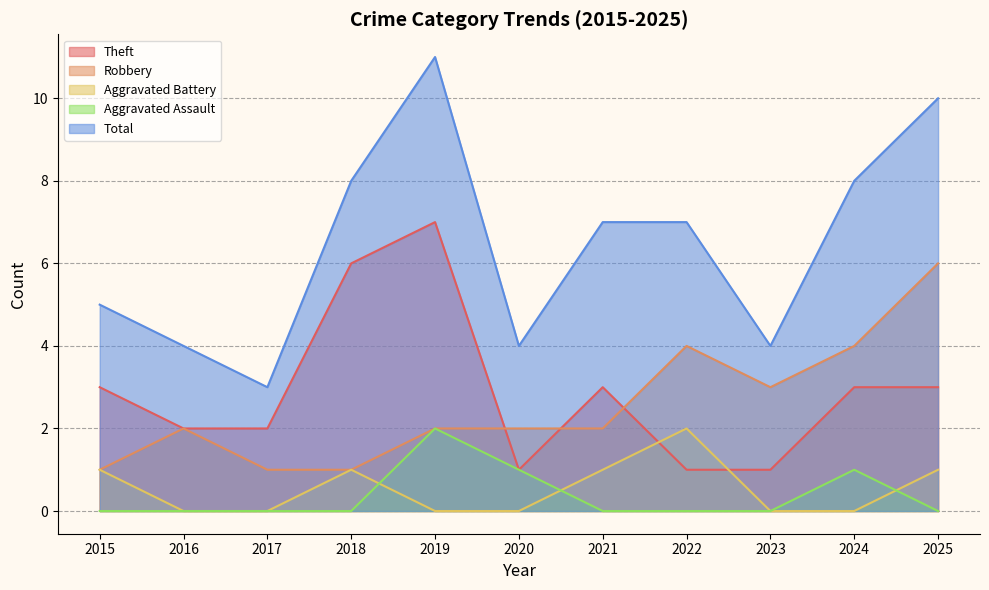

What is the difference between the second highest and second lowest values in the Aggravated Battery series?

1